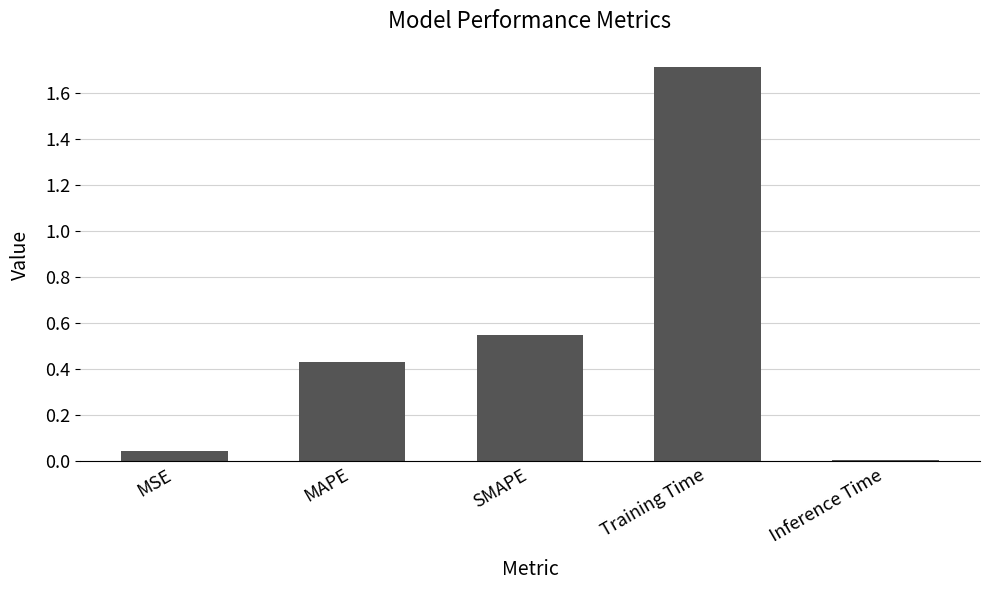

Is it true that the value at Training Time is 2.5?

False